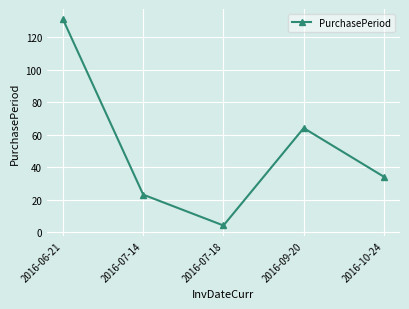

Reading left to right, what are all the values shown in this chart?

2016-06-21=131	2016-07-14=23	2016-07-18=4	2016-09-20=64	2016-10-24=34